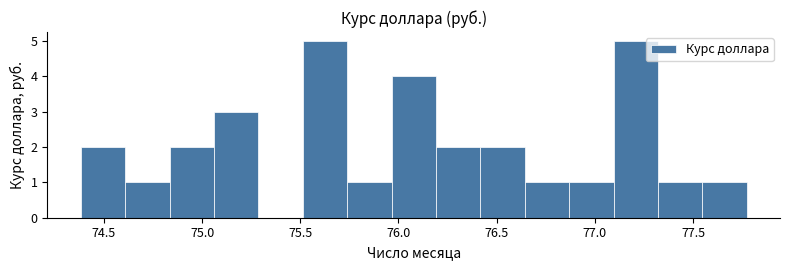

How tall is the bar that spans 76.85 to 77.10 on the x-axis? Neither the bar edges nor the heights are printed on the chart, so give them approximately, as read against the axes.

1